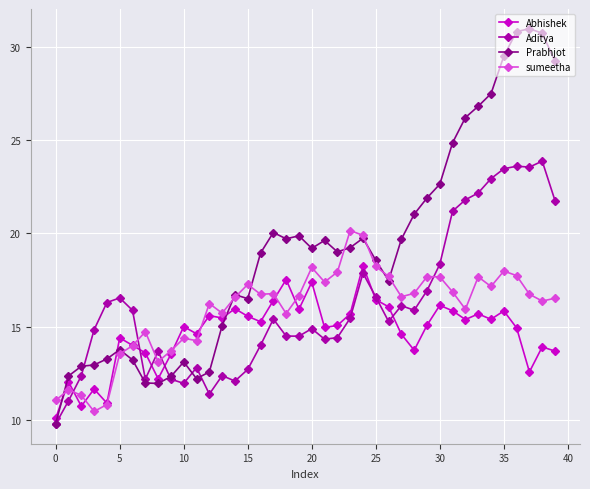

Which series has the largest total across all categories?

Prabhjot